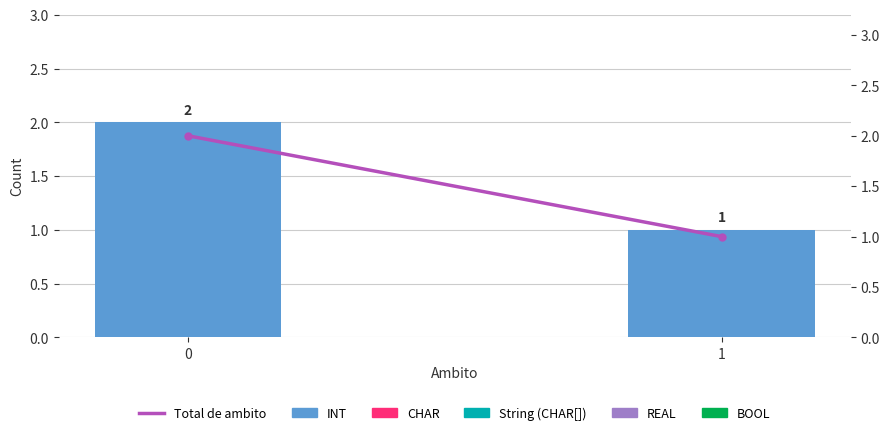

Rank the series at 0 from lowest to highest value.

CHAR, String (CHAR[]), REAL, BOOL, INT, Total de ambito